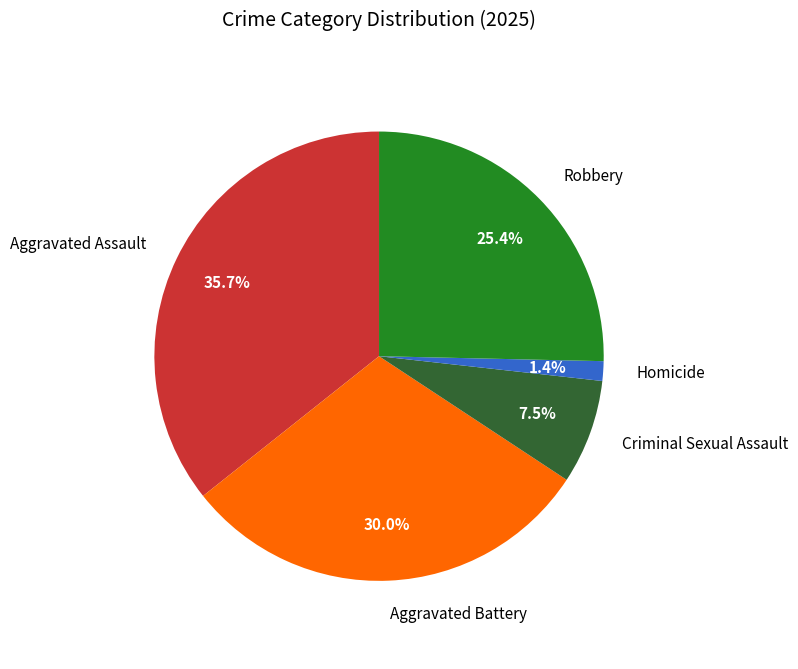

Does any single category account for the majority?

No